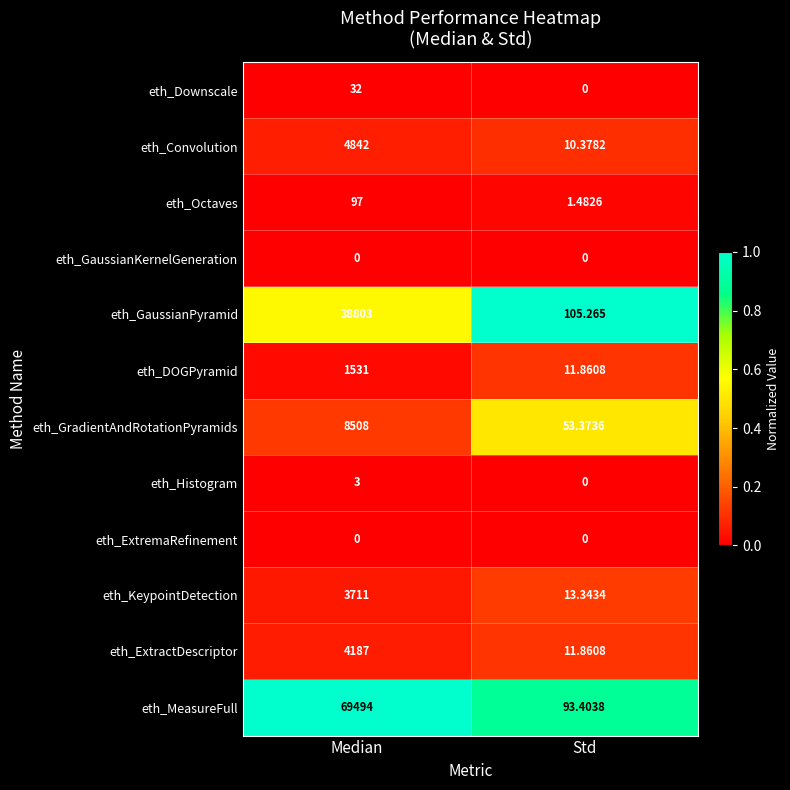

Is the value of eth_Convolution at Std greater than the value of eth_GaussianPyramid at Std?

No